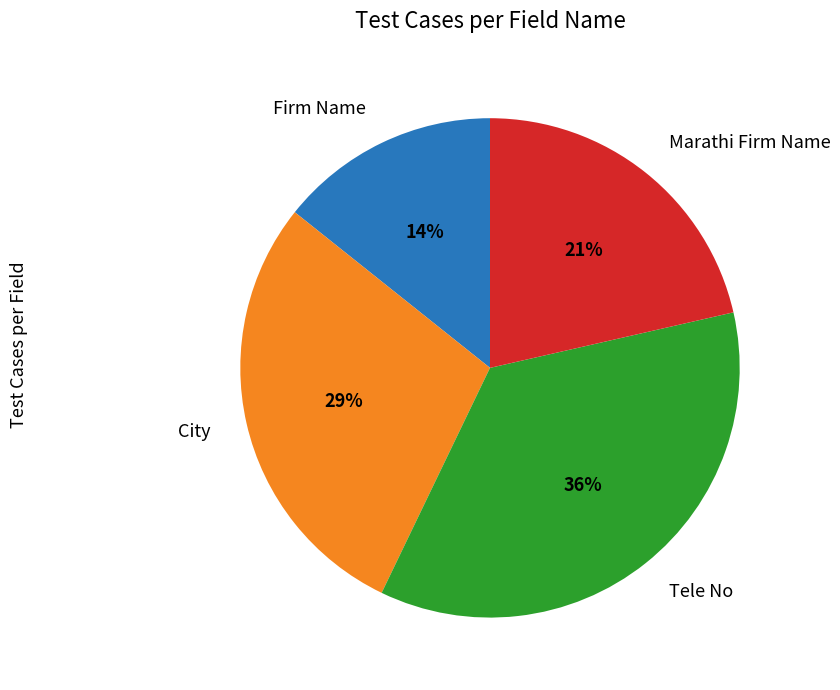

Is it true that Tele No is 36% of the pie?

True